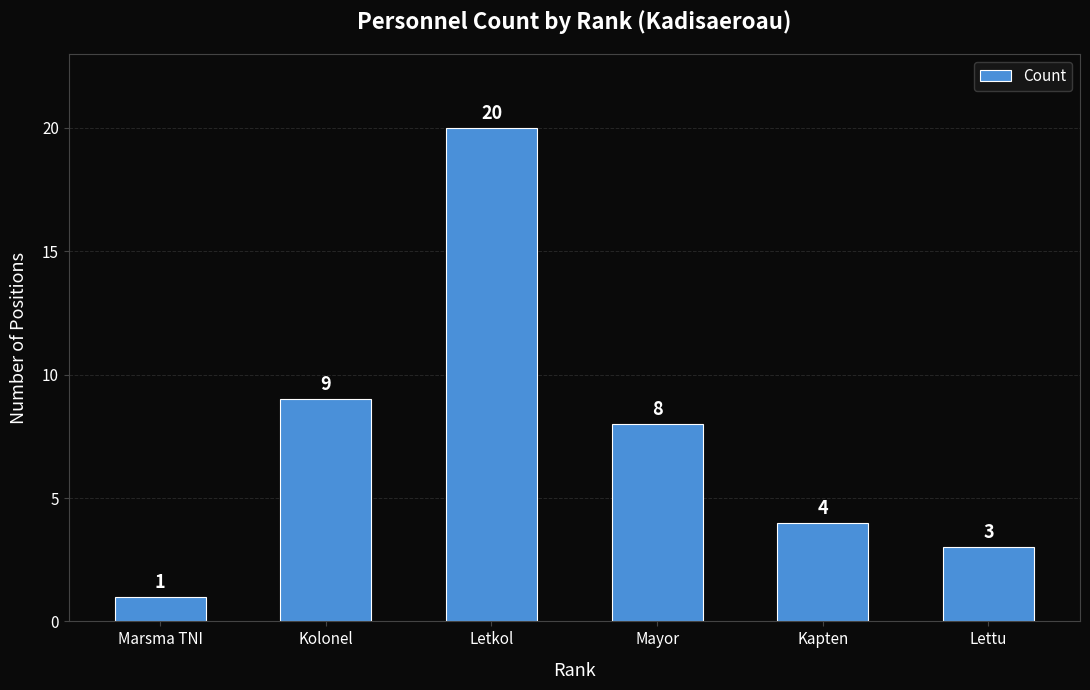

Are the bars grouped side by side (vs. stacked)?

No